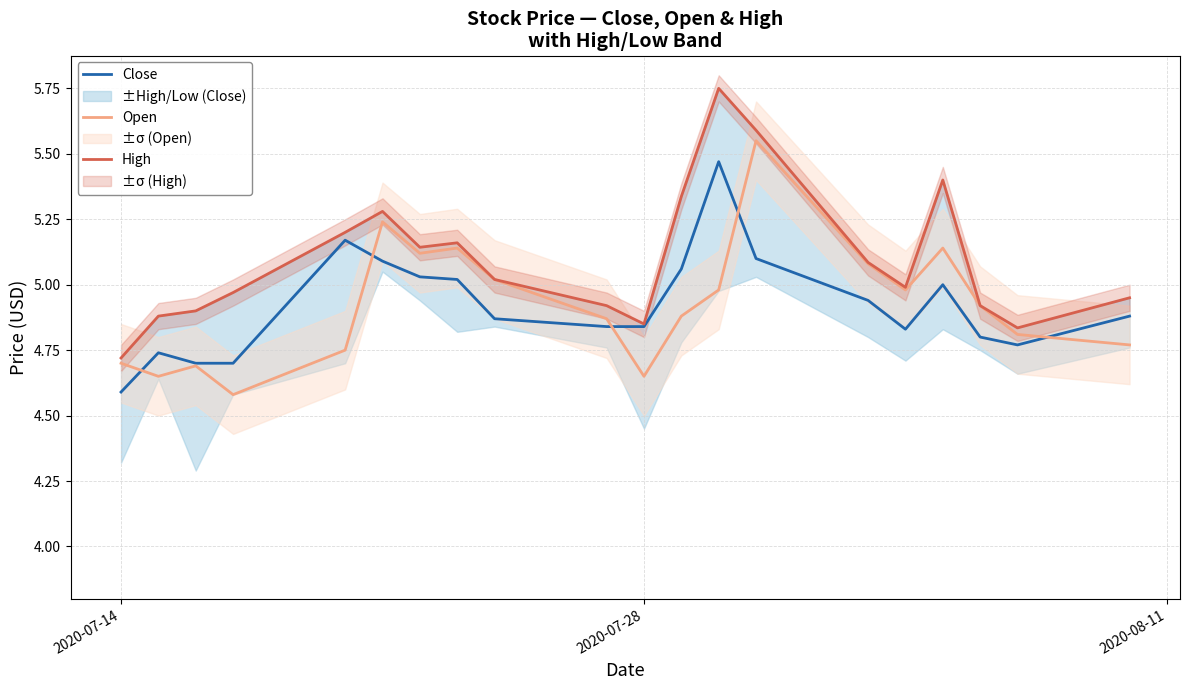

After their last crossing, which series has the higher values: Open or Close?

Close